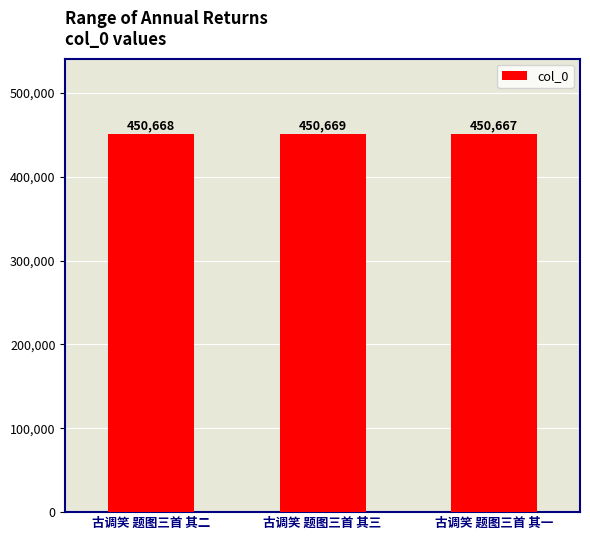

What is the ratio of the value at 古调笑 题图三首 其一 to the value at 古调笑 题图三首 其三?

1.0